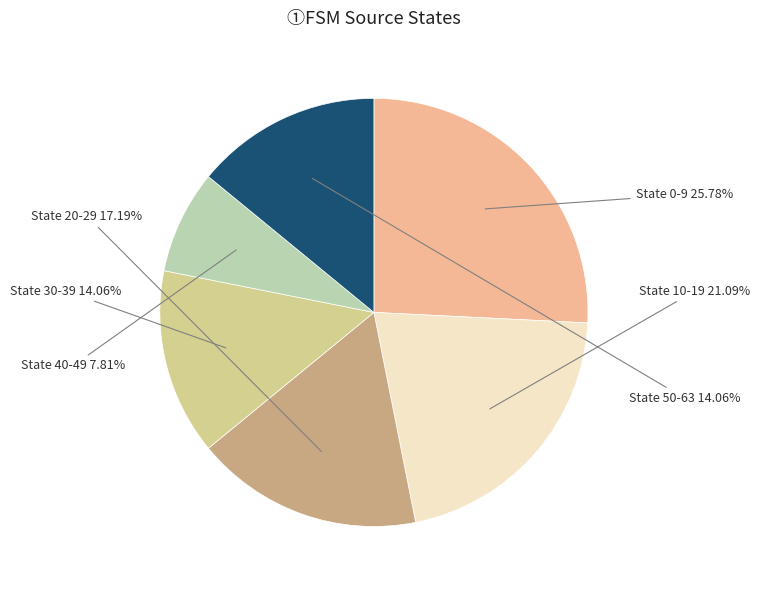

Do State 10-19 and State 30-39 together represent more than half of the pie?

No